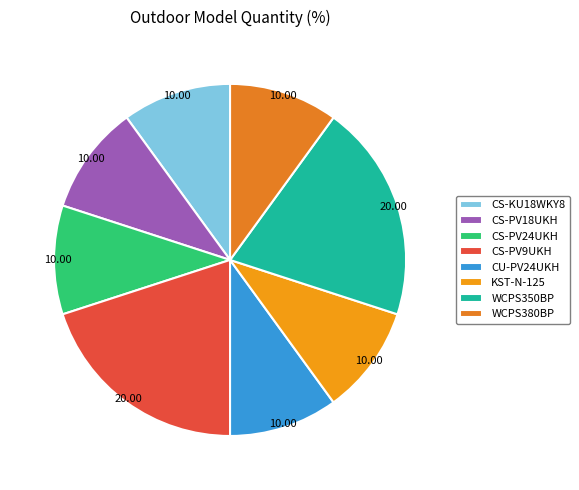

What percentage is the CS-KU18WKY8 slice, to the nearest percent?

10%